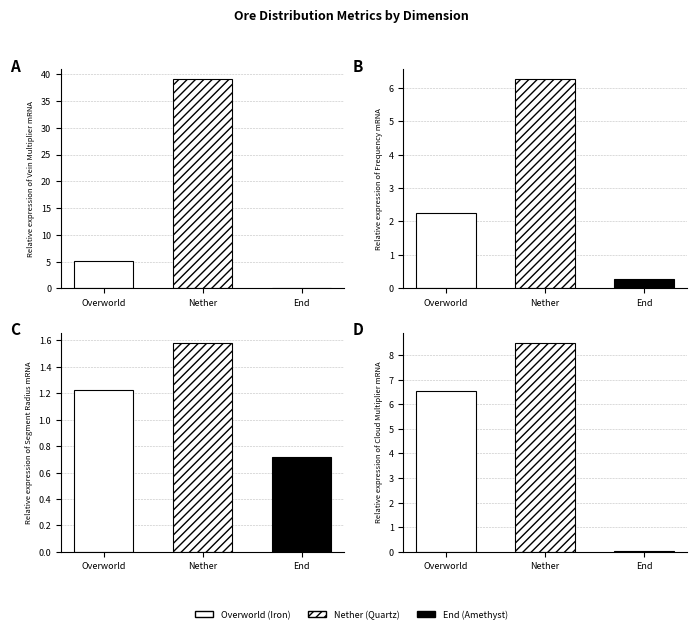

At which category is the sum across all series the highest?

Nether